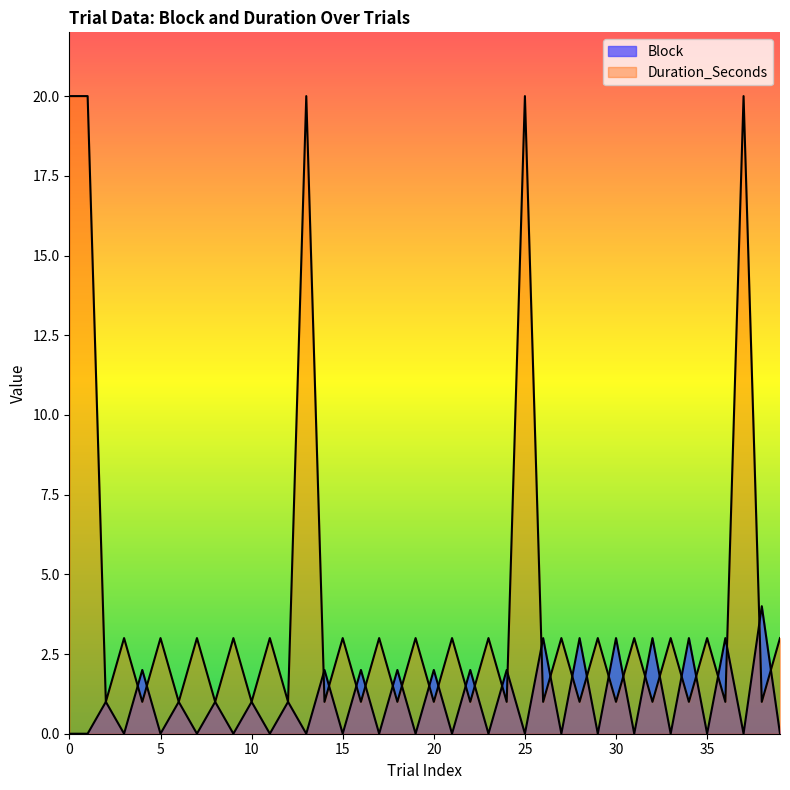

What is the sum of all Block values?

41